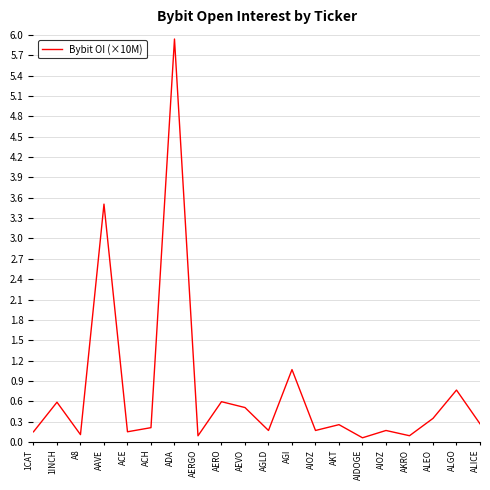

What is the difference between the maximum and second lowest values?

5.8